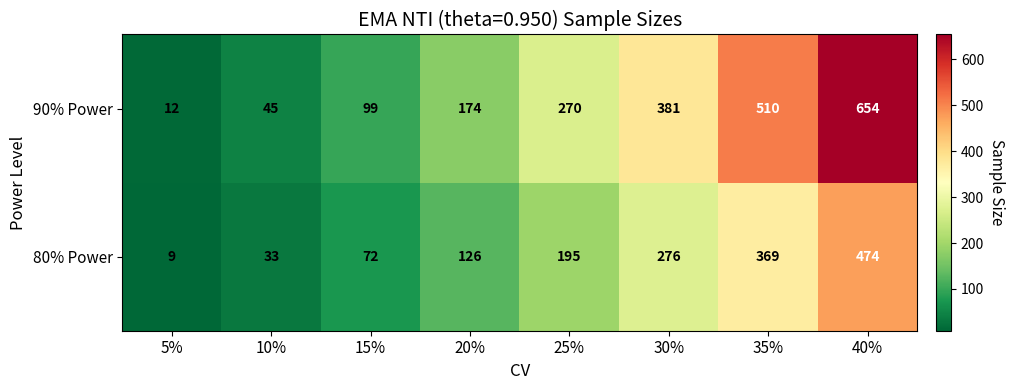

Between 10% and 40%, which series saw the biggest shift?

90% Power